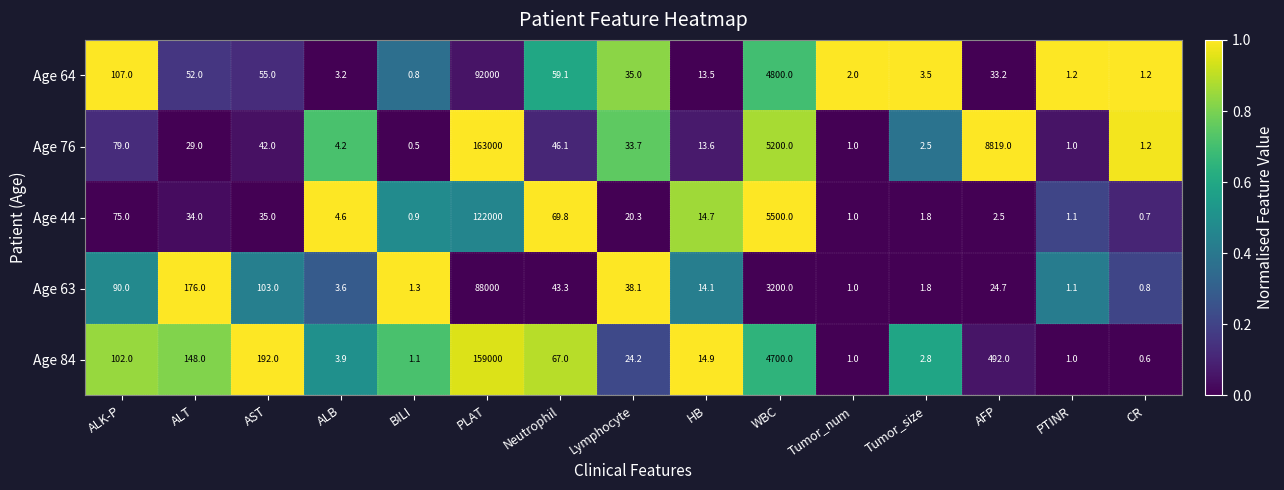

Is it true that Age 64 equals 1.2 at CR?

True